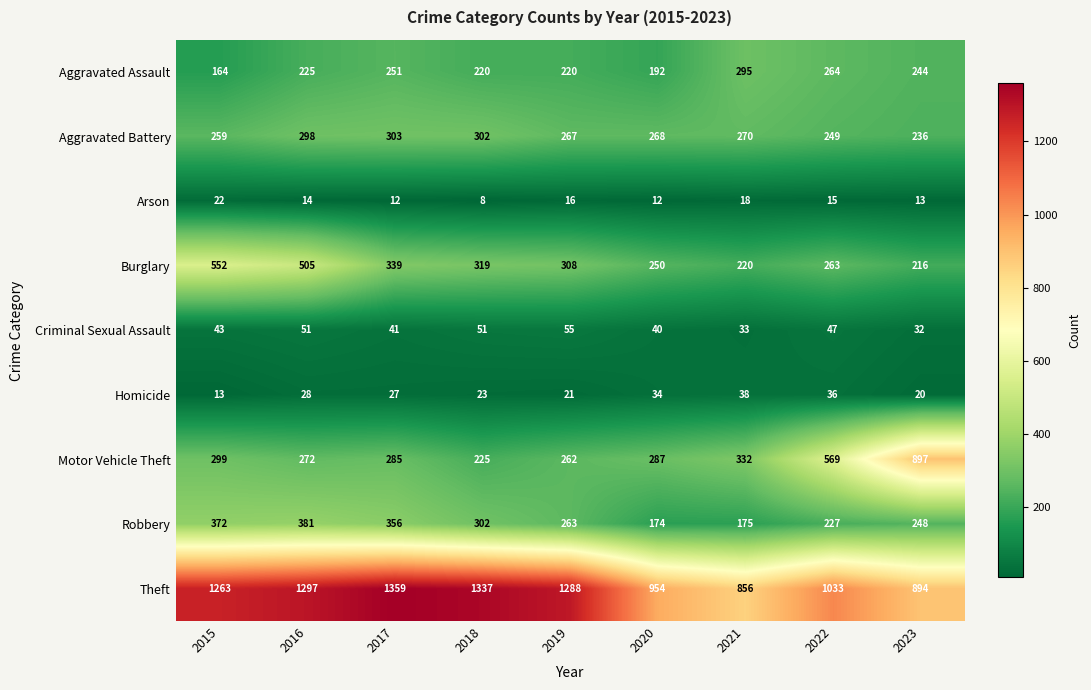

What is the spread (max minus min) of values at 2019?

1272